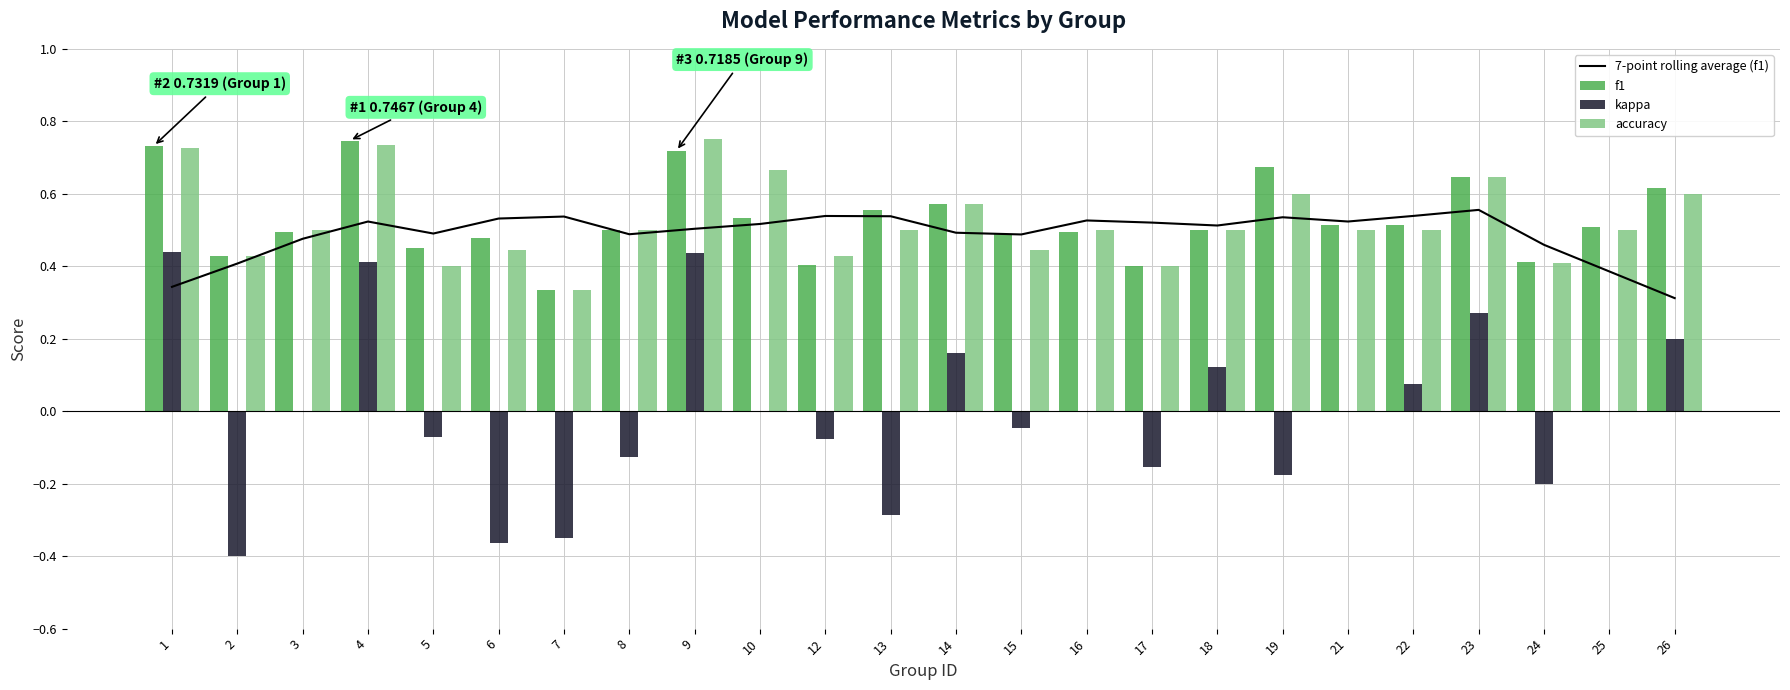

At how many categories does at least one series exceed 0?

24